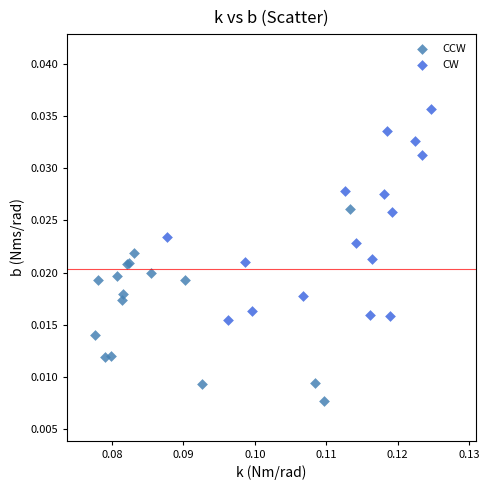

Which series reaches the maximum Y coordinate?

CW